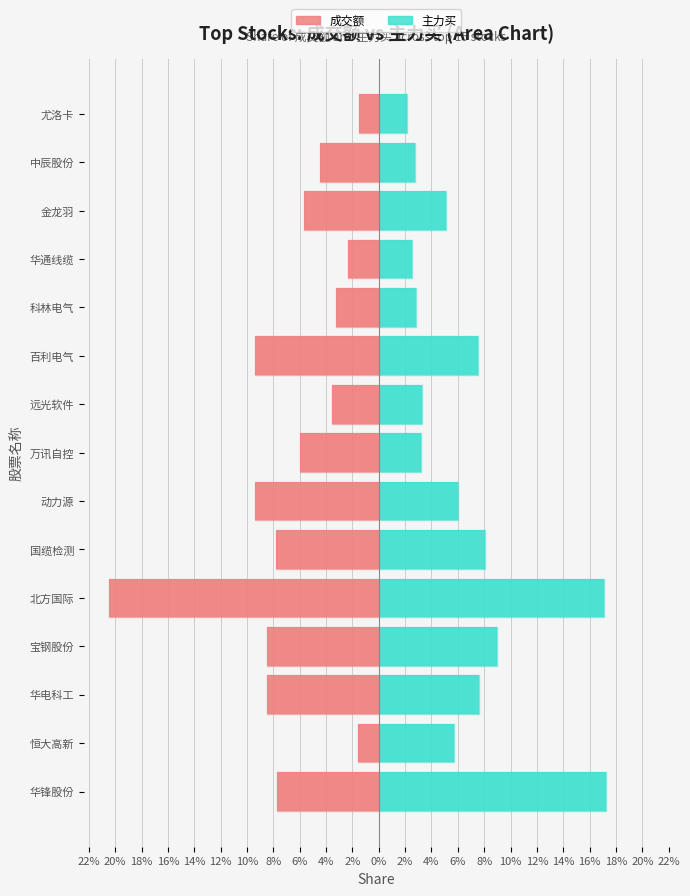

How many bars are there in each group?

2